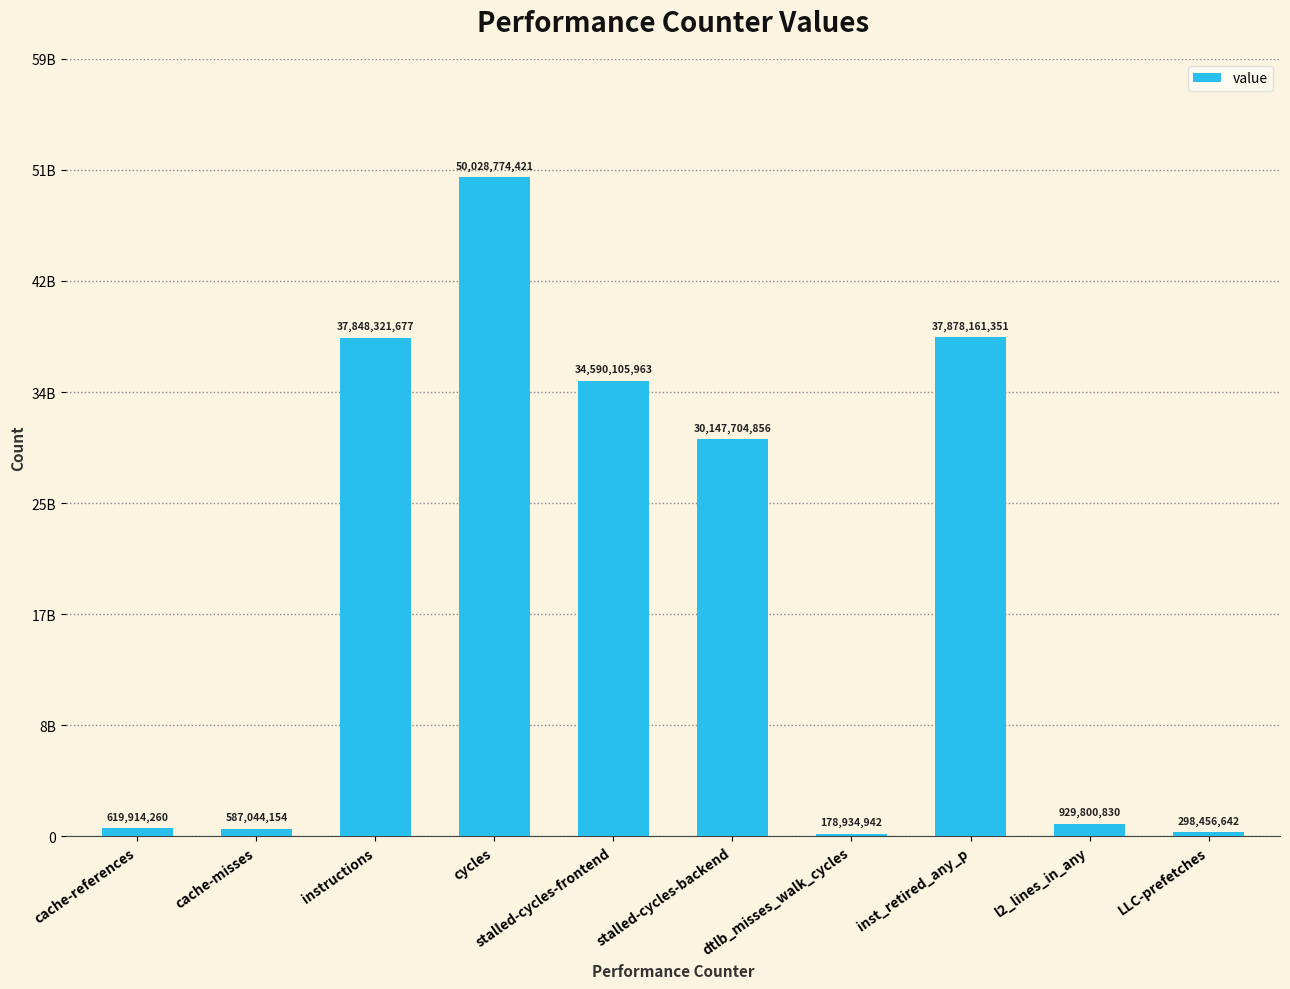

At which label does the data first exceed 30147704856?

instructions